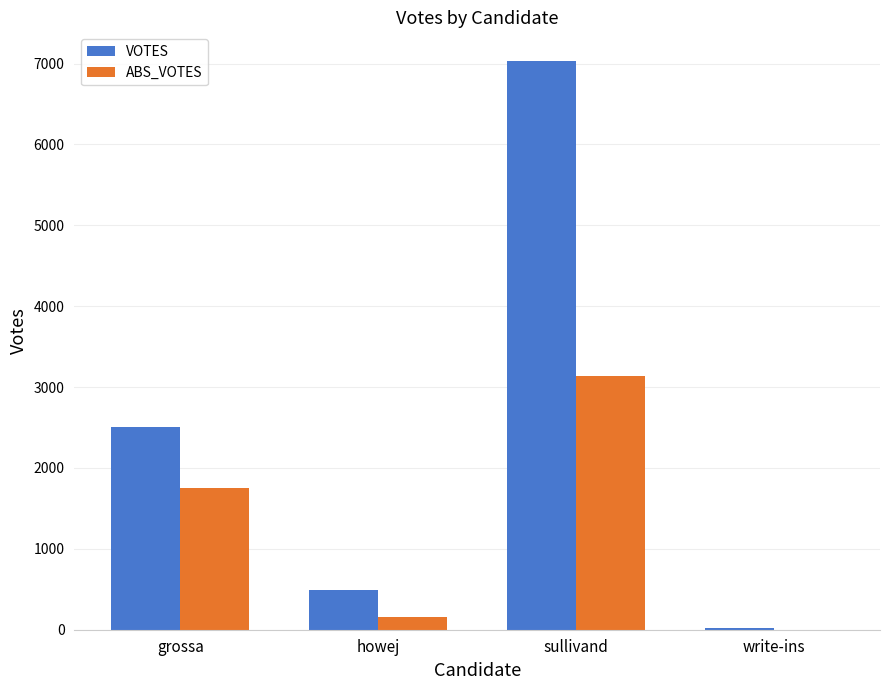

Reading left to right, what are all the values shown in this chart?

VOTES: grossa=2502	howej=485	sullivand=7034	write-ins=19
ABS_VOTES: grossa=1758	howej=159	sullivand=3140	write-ins=0